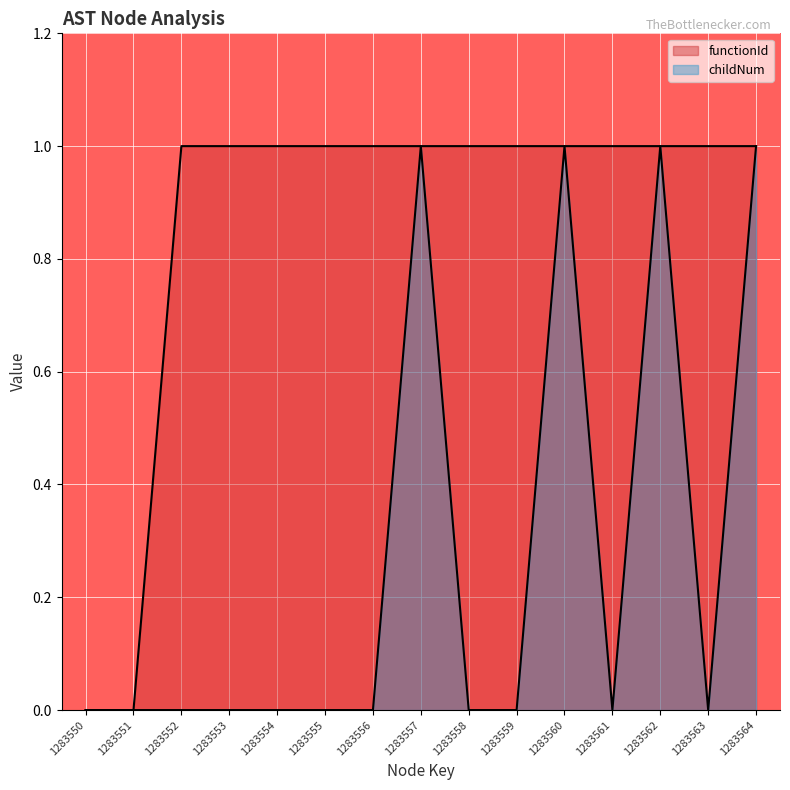

How many series are shown in this chart?

2